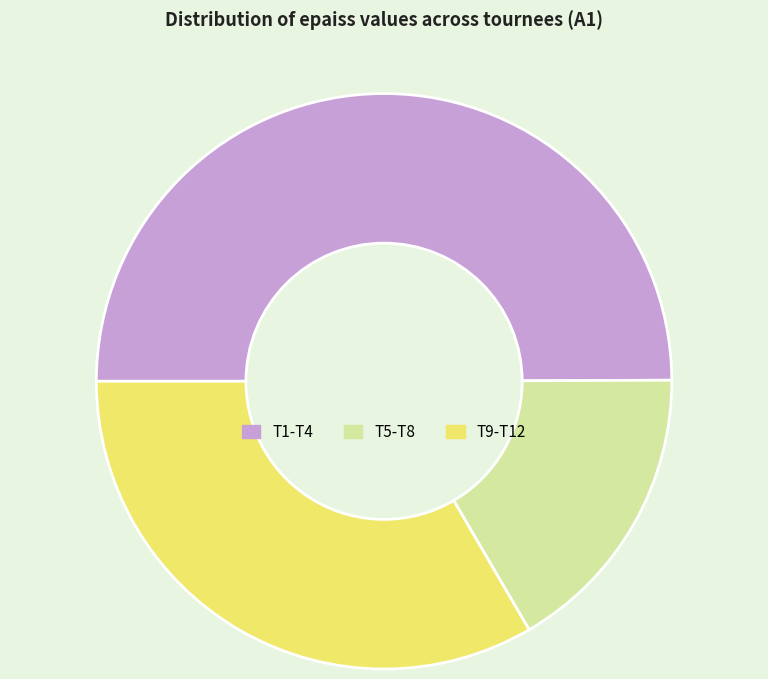

Count the number of slices in the pie.

3